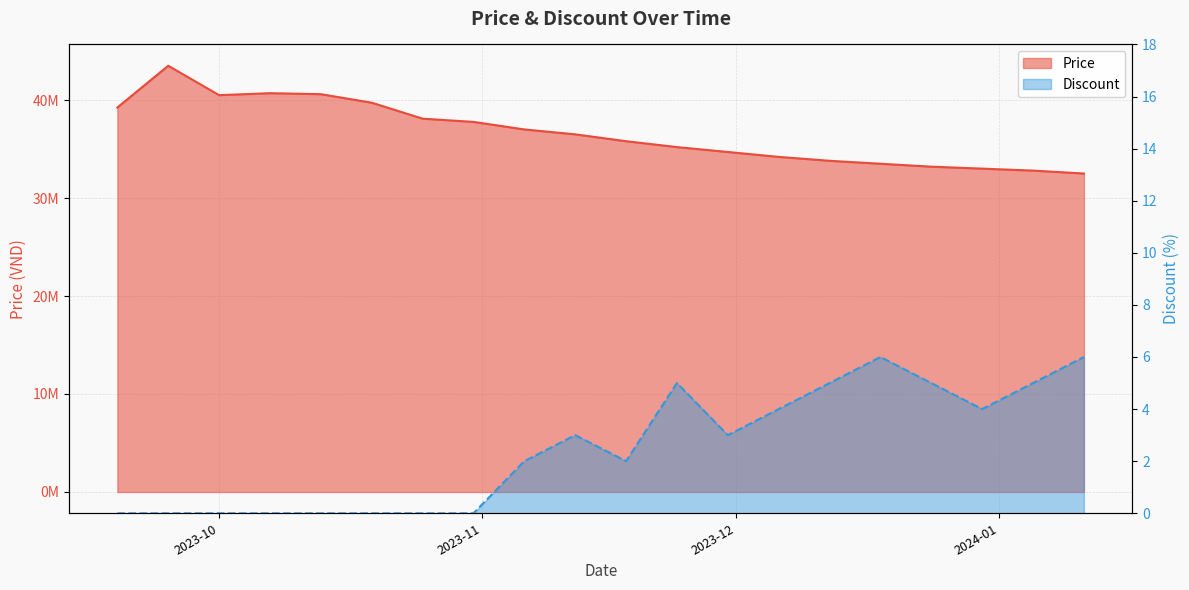

Rank the series at 2023-12-12 from highest to lowest value.

Price, Discount